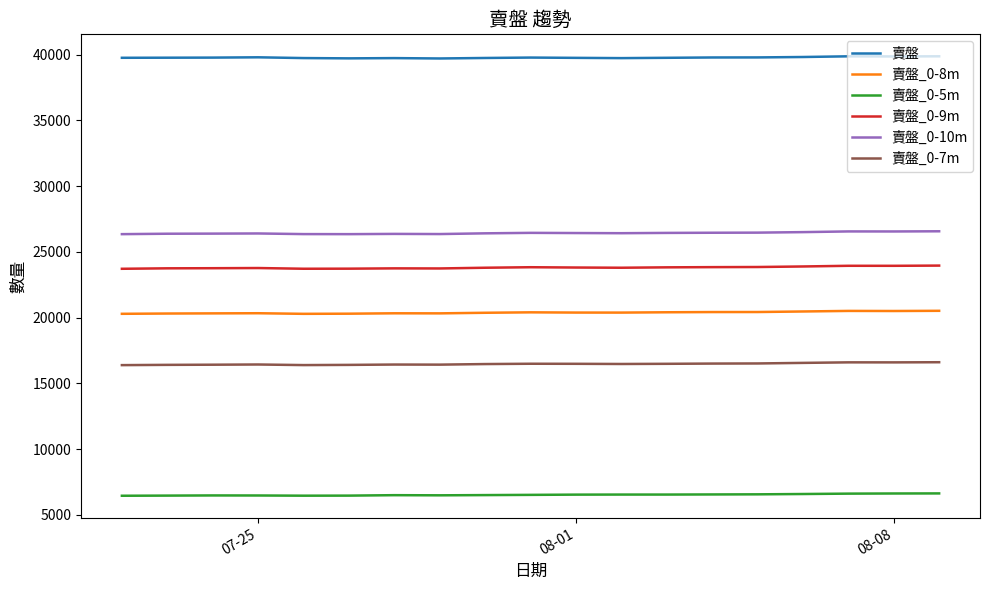

Count the number of categories in the chart.

19